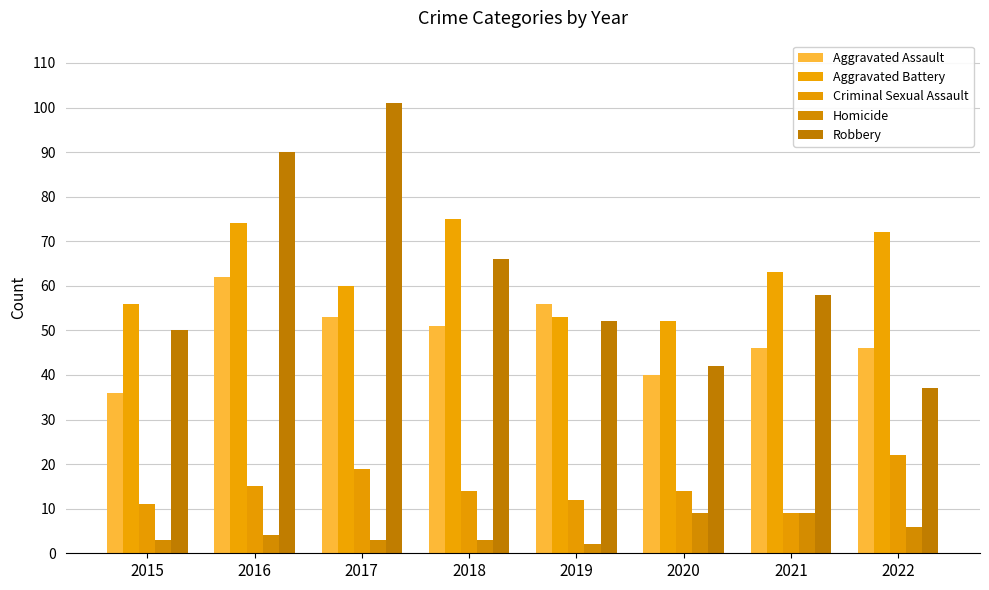

What is the spread (max minus min) of values at 2019?

54